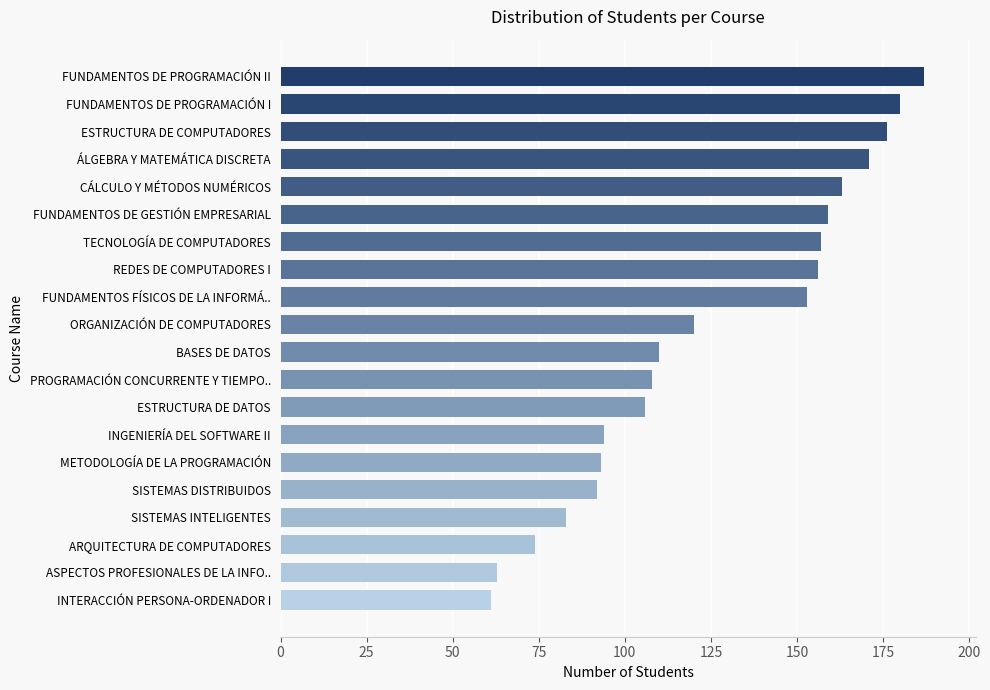

Where is the data nearest to the value 124?

ORGANIZACIÓN DE COMPUTADORES